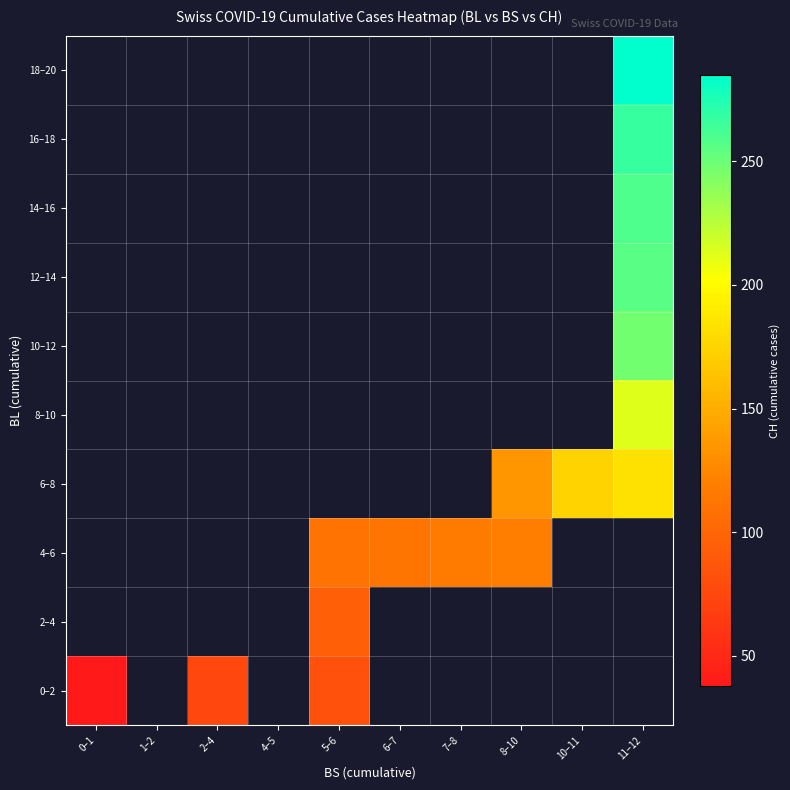

How many positive values does the 16–18 series have?

1